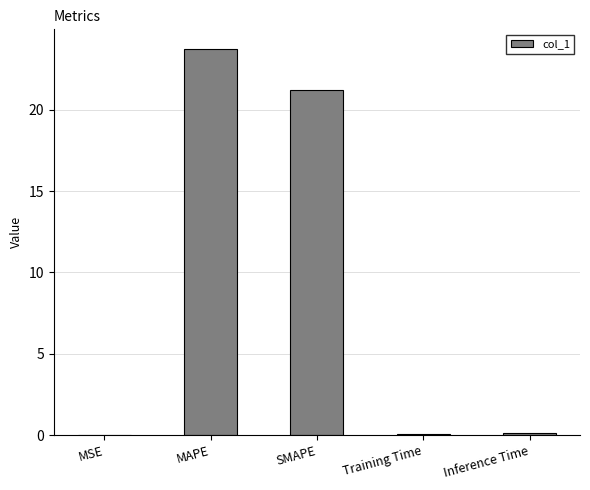

What value does the data have at SMAPE?

21.2